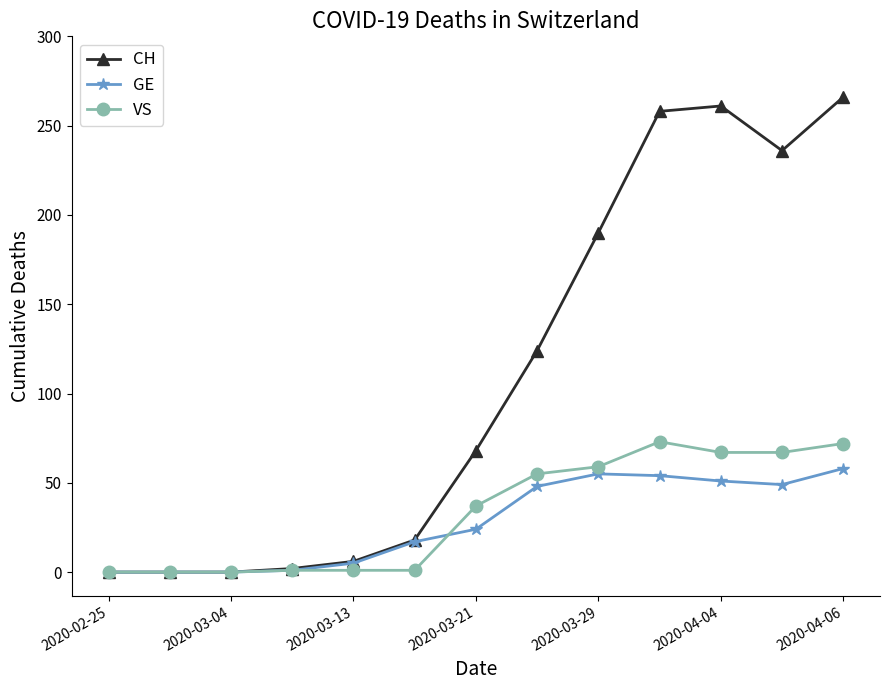

Which series has the largest range (max minus min)?

CH